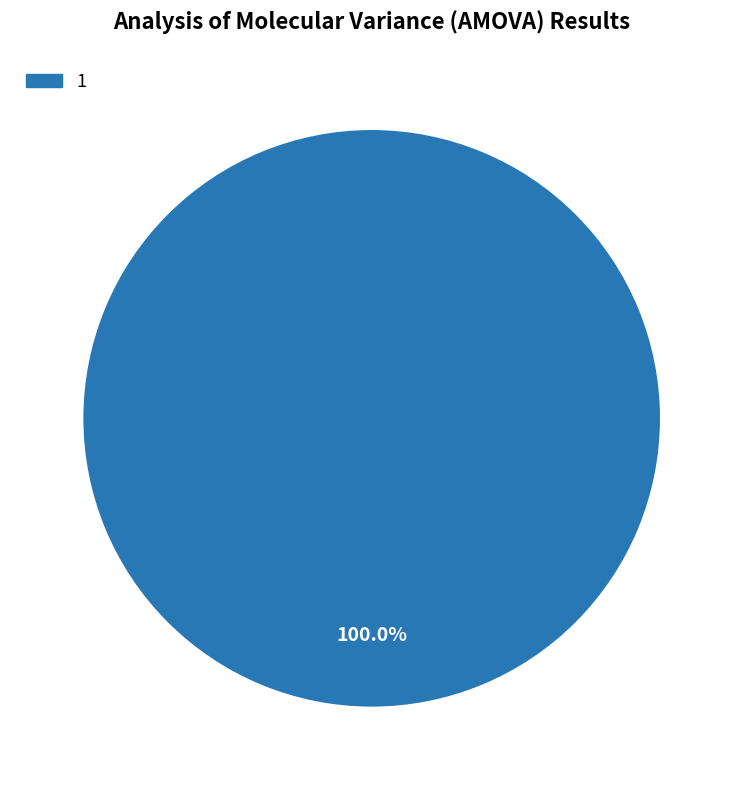

Which category accounts for the majority?

1